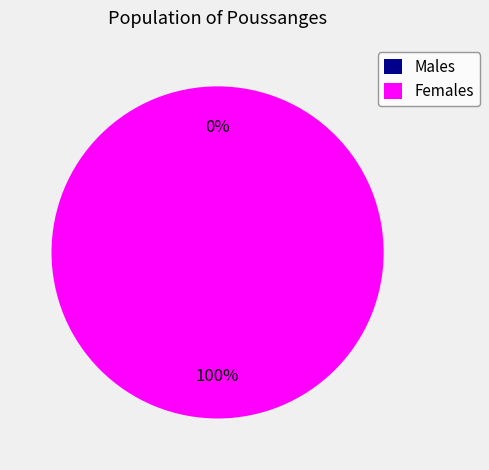

To the nearest percent, what is the average slice percentage?

50%